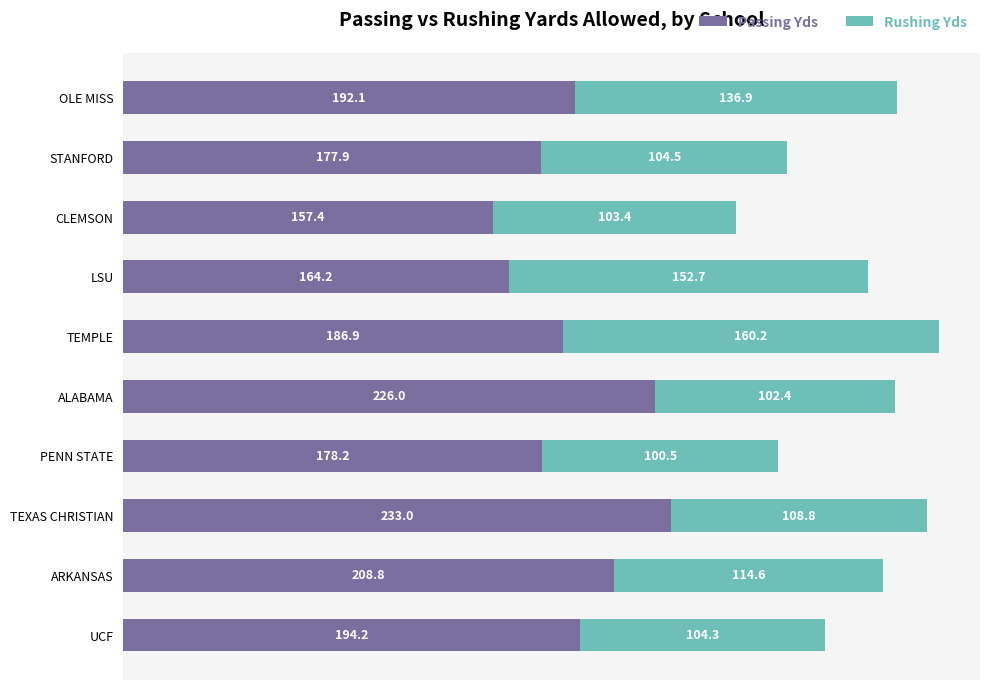

How many data points in Passing Yds are above 192?

5